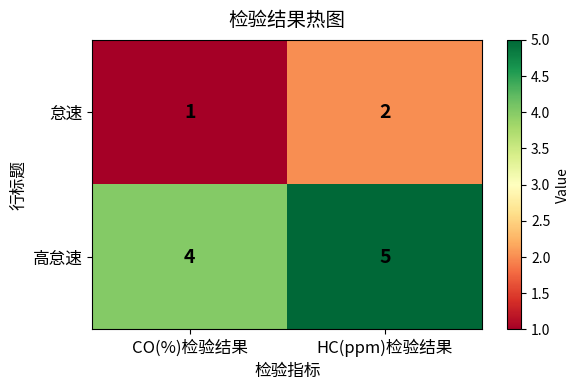

True or false: 高怠速 has a value of 7 at CO(%)检验结果.

False